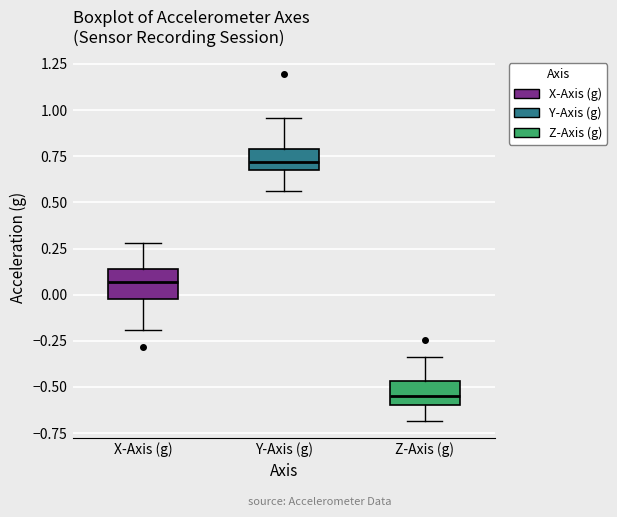

Which box's median line is the lowest?

Z-Axis (g)